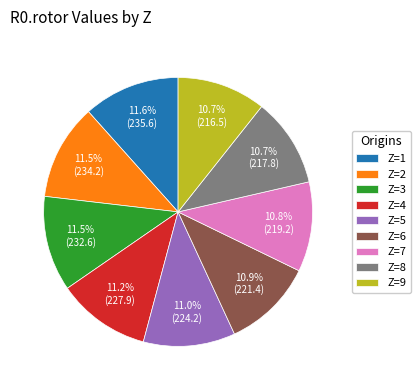

Combined, do Z=1 and Z=5 account for over 50%?

No